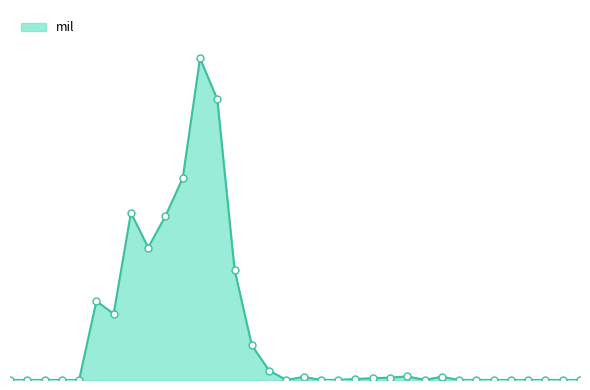

Is this an area chart (filled region under the line)?

Yes